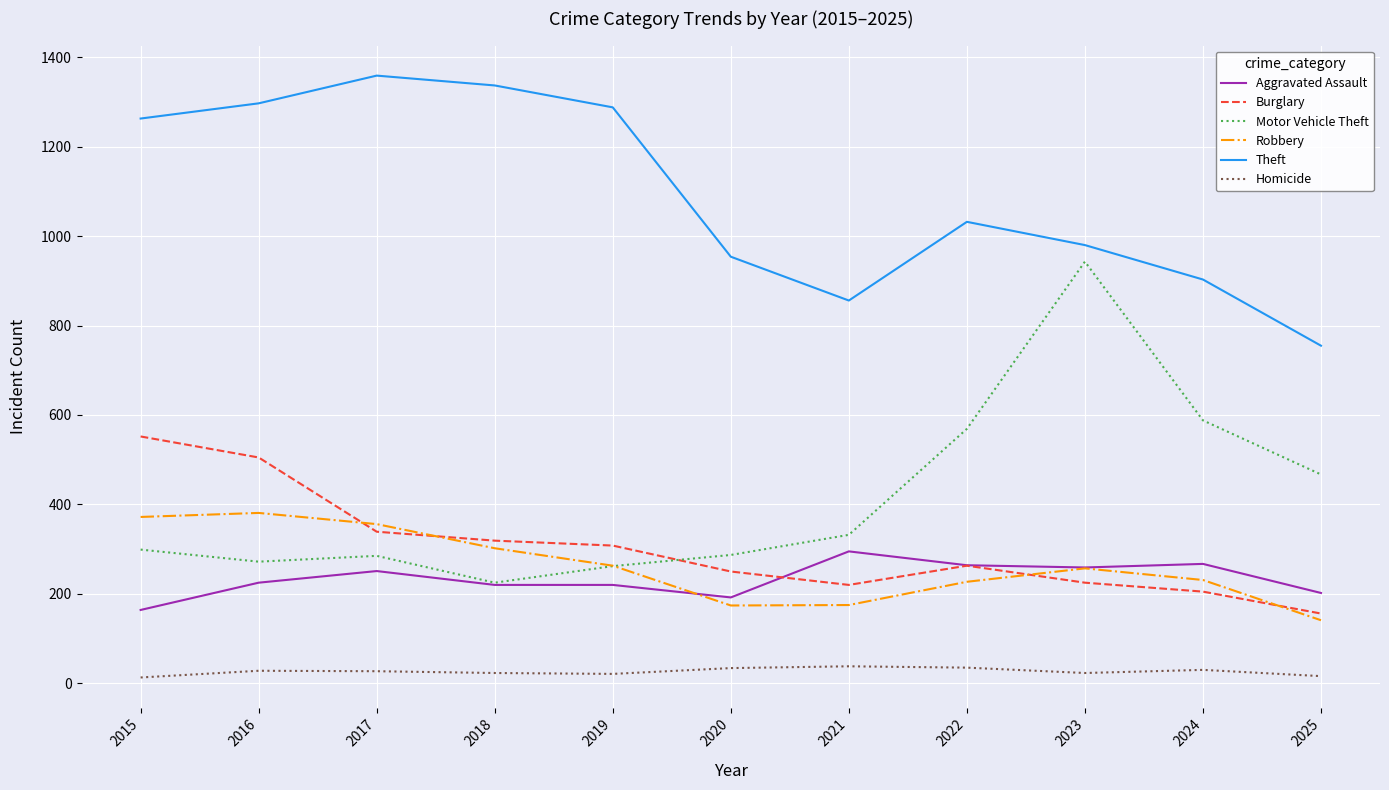

True or false: Homicide and Aggravated Assault cross at least once.

False